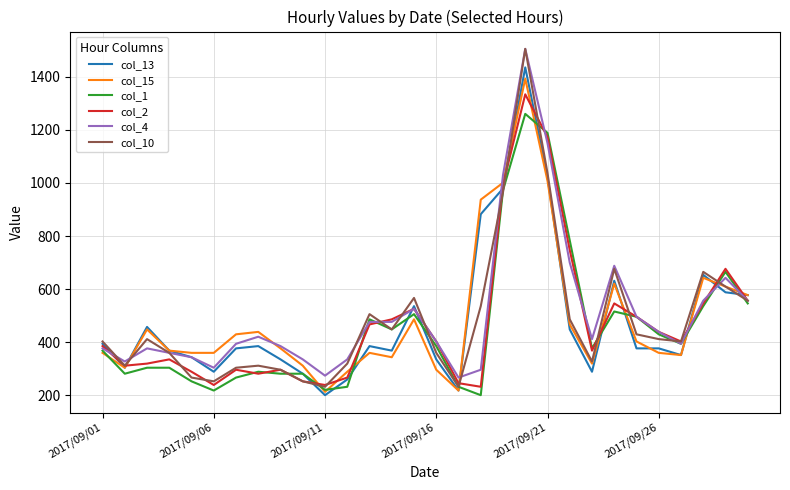

What is the lowest value of the col_2 series?

231.2